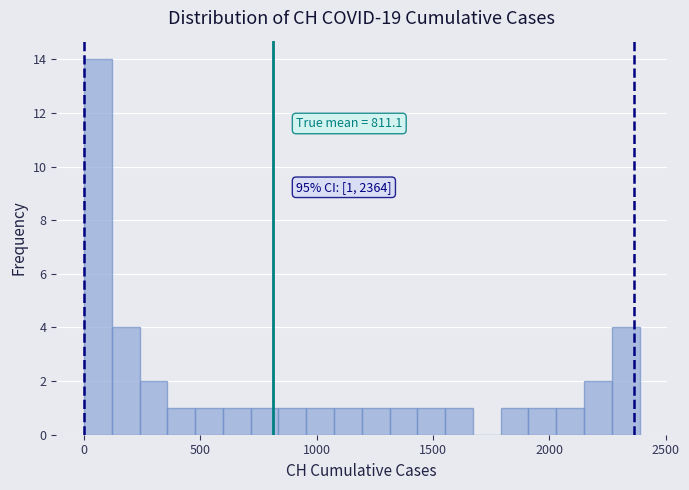

Read against the x-axis, roughly where is the centre of the tallest bar?

50